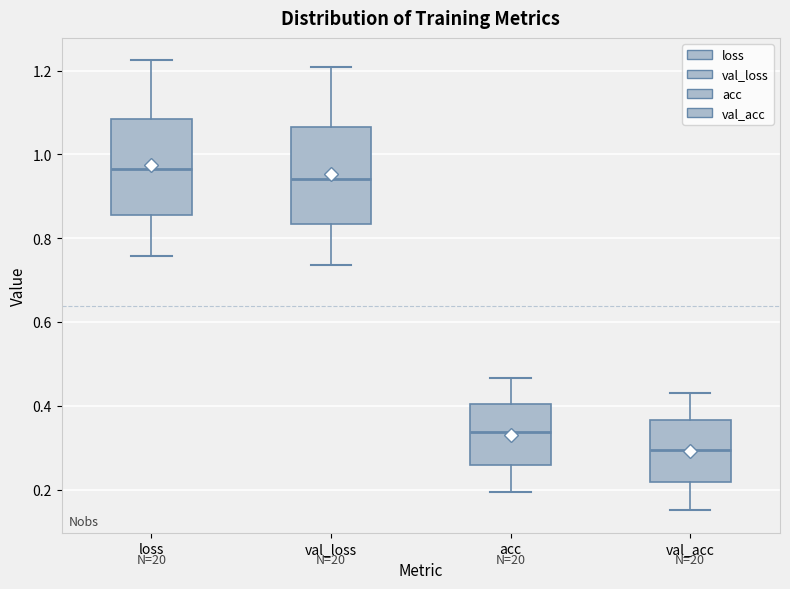

Which box has the highest median line?

loss